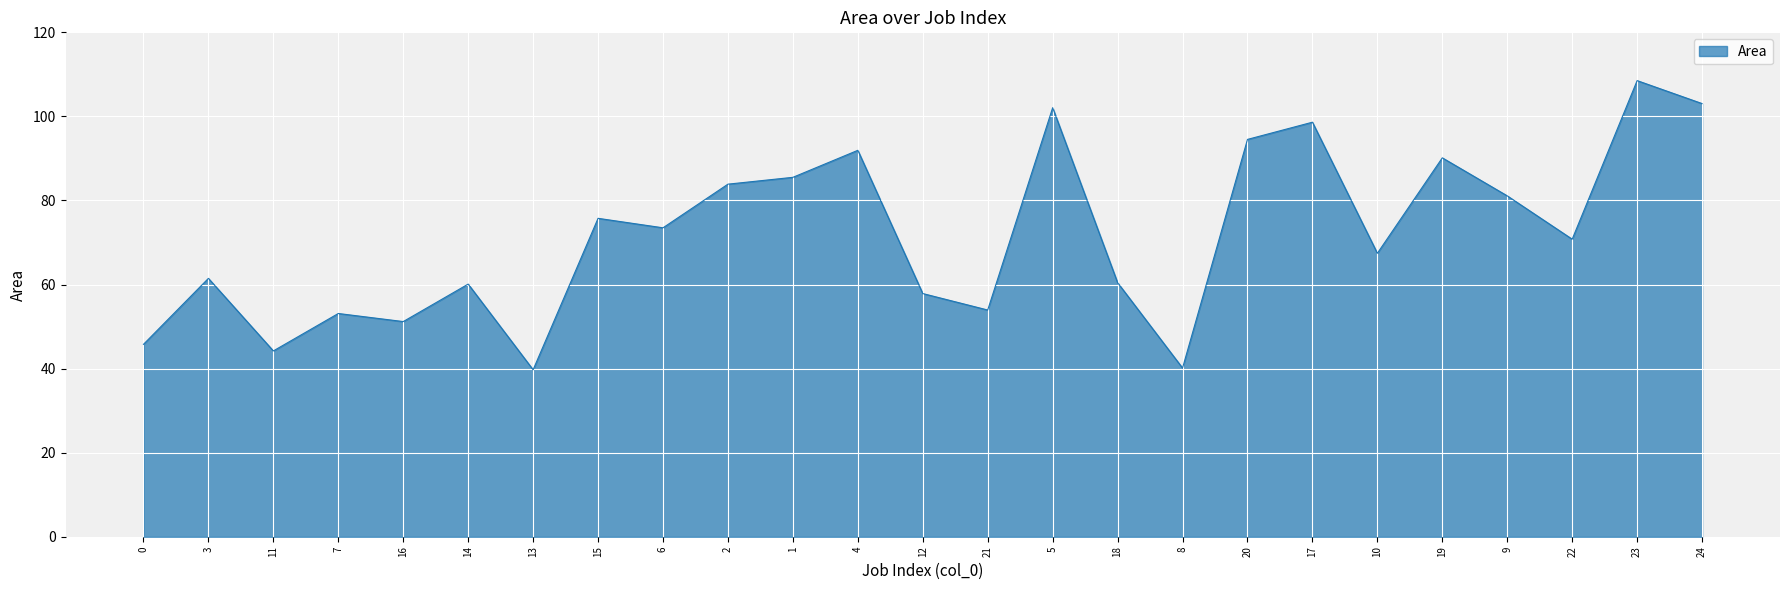

How many lines are shown in the chart?

1